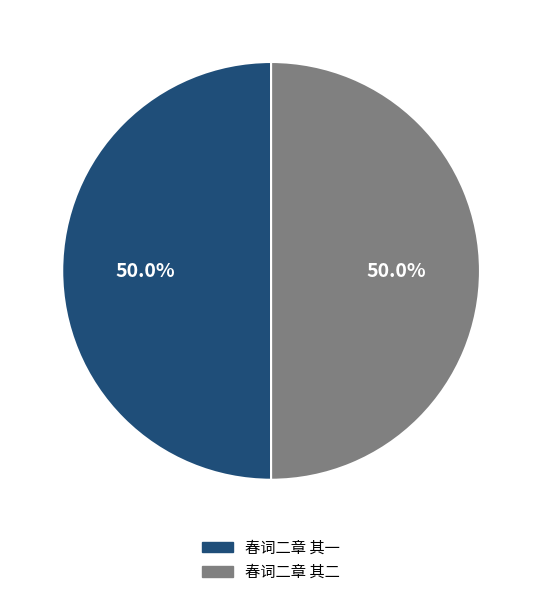

Combined, what portion of the pie is 春词二章 其一 and 春词二章 其二?

100.0%